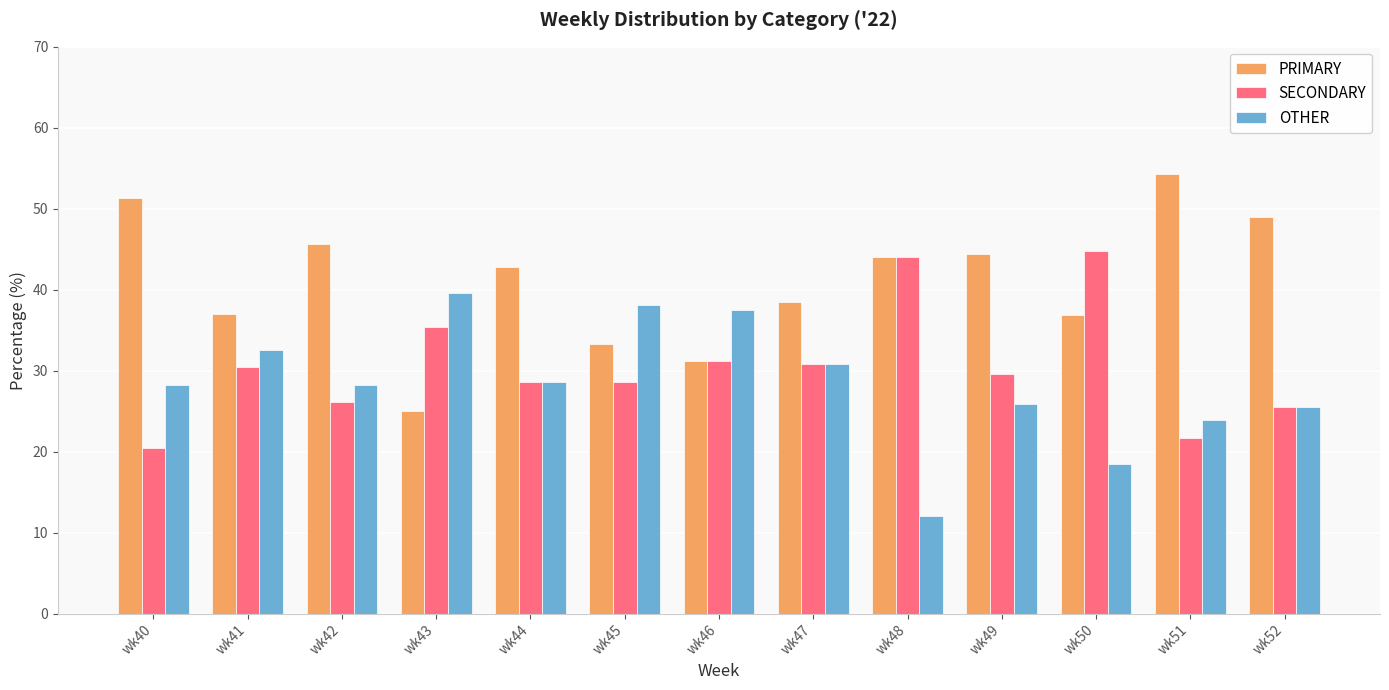

At wk45, list the series in order from smallest to largest.

SECONDARY, PRIMARY, OTHER